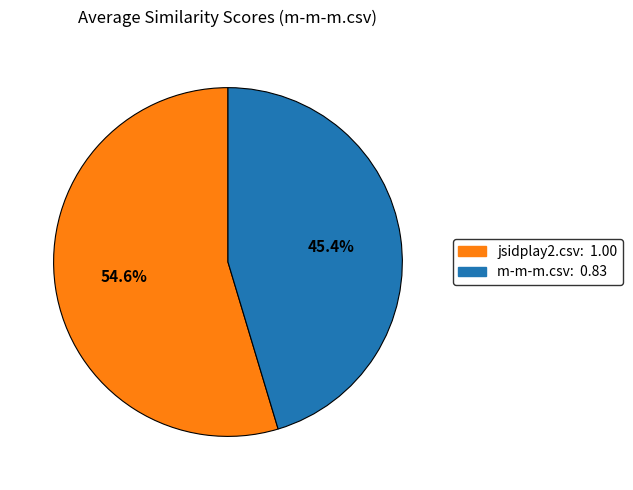

Is the sum of jsidplay2.csv and m-m-m.csv greater than half?

Yes